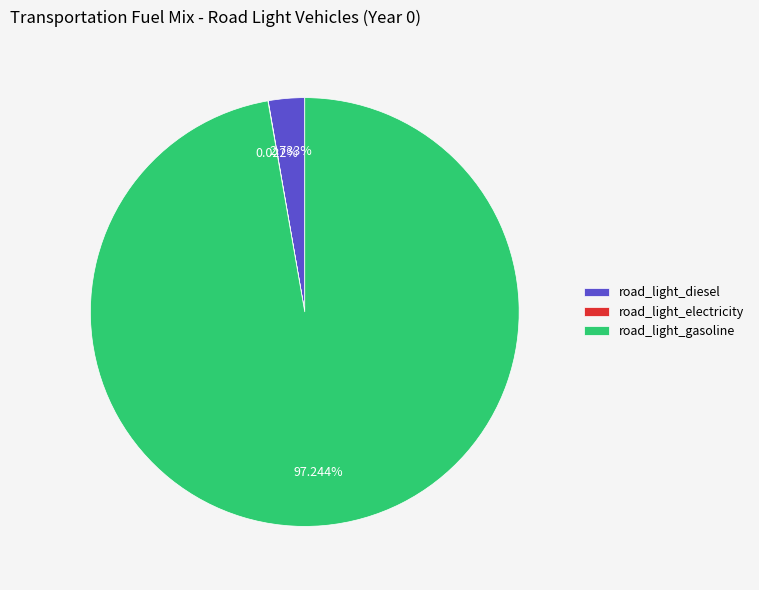

Does road_light_gasoline represent more than half of the total?

Yes